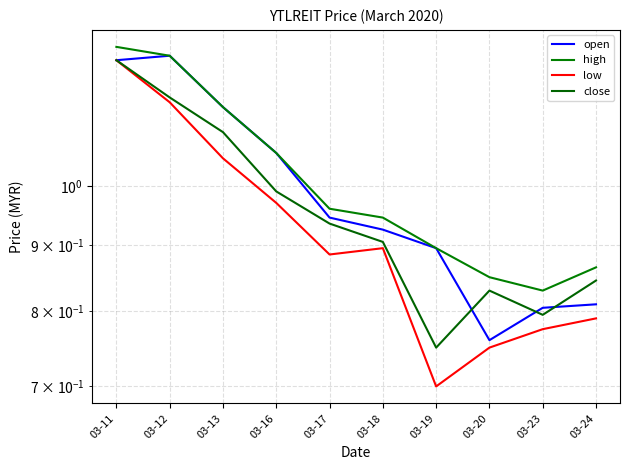

At which category does the chart reach its peak across all series?

03-11